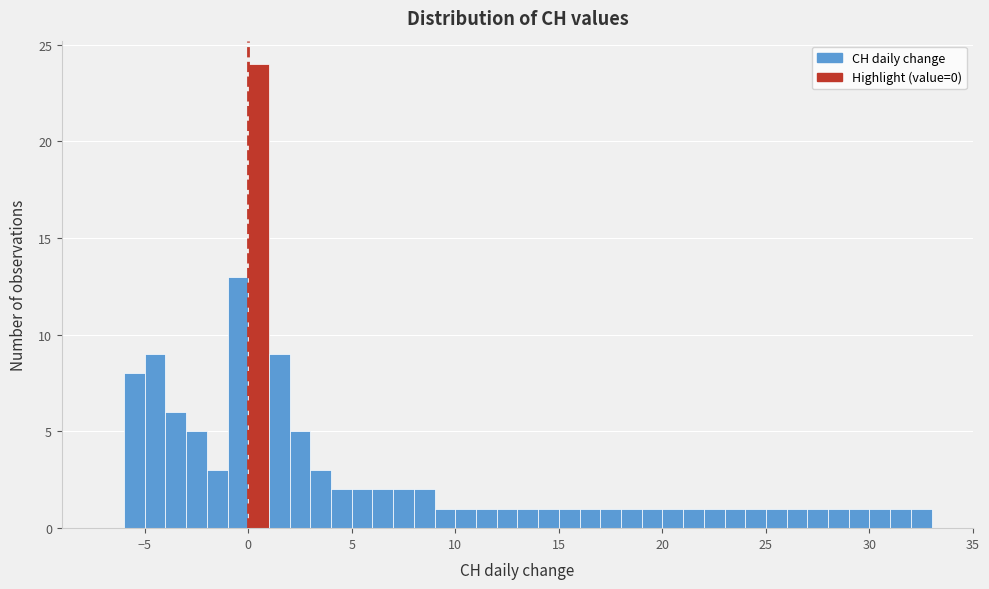

Read against the x-axis, roughly where is the centre of the tallest bar?

0.5